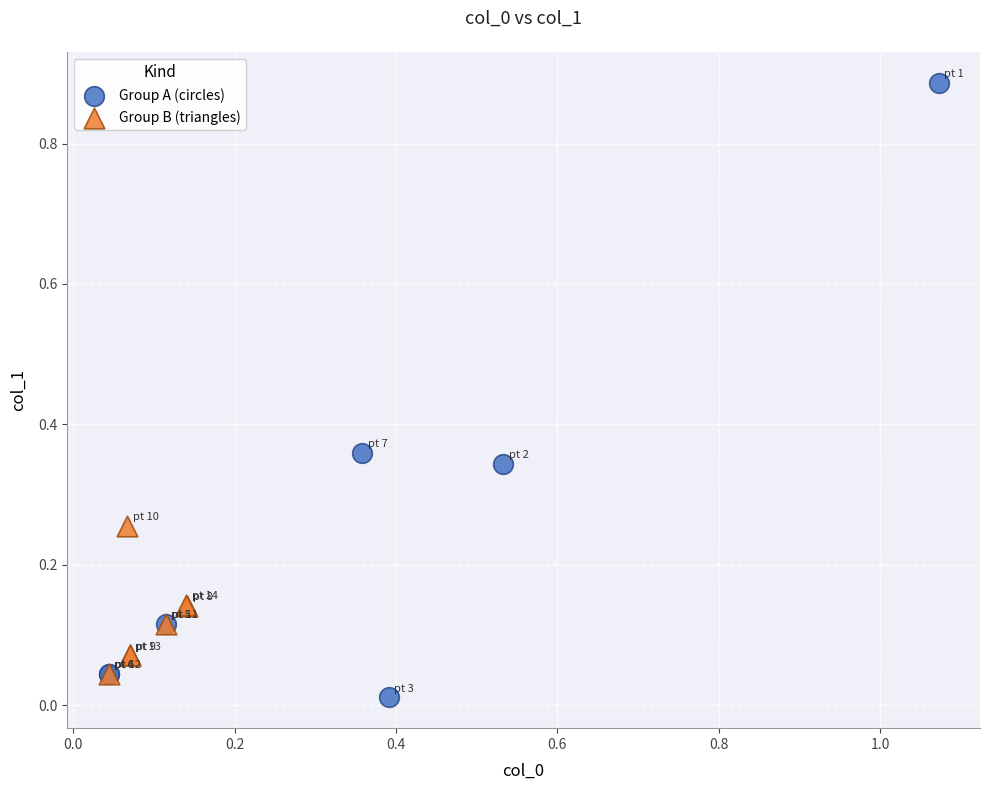

Which series has the widest spread of Y values?

Group A (circles)